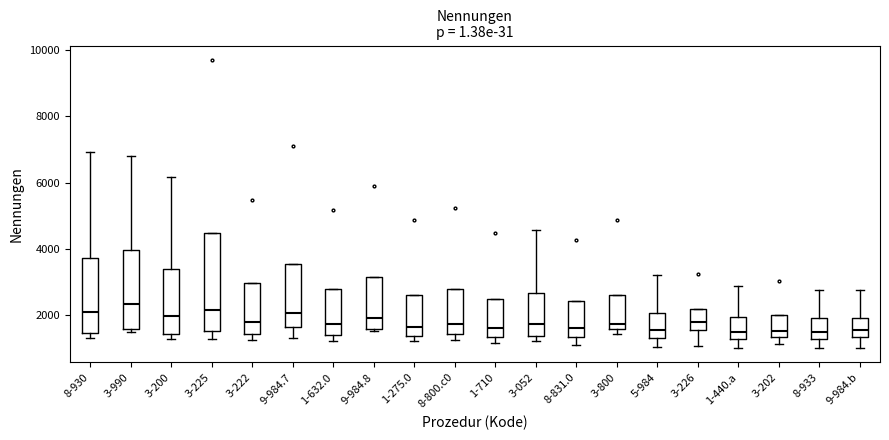

Reading left to right, transcribe this box plot: for each box, give where its median line is, the range the box spans, and where its two whiskers end, as read against the y-axis. The values are not printed on the chart, so give them approximately, as read against the axis.

8-930: median 2000, box 1400 to 3800, whiskers 1400 (just below the box's lower edge) to 7000
3-990: median 2400, box 1600 to 4000, whiskers 1400 to 6800
3-200: median 2000, box 1400 to 3400, whiskers 1200 to 6200
3-225: median 2200, box 1600 to 4400, whiskers 1200 to 4400
3-222: median 1800, box 1400 to 3000, whiskers 1200 to 3000
9-984.7: median 2000, box 1600 to 3600, whiskers 1200 to 3600
1-632.0: median 1800, box 1400 to 2800, whiskers 1200 to 2800
9-984.8: median 2000, box 1600 to 3200, whiskers 1600 to 3200
1-275.0: median 1600, box 1400 to 2600, whiskers 1200 to 2600
8-800.c0: median 1800, box 1400 to 2800, whiskers 1200 to 2800
1-710: median 1600, box 1400 to 2400, whiskers 1200 to 2400
3-052: median 1800, box 1400 to 2600, whiskers 1200 to 4600
8-831.0: median 1600, box 1400 to 2400, whiskers 1200 to 2400
3-800: median 1800, box 1600 to 2600, whiskers 1400 to 2600
5-984: median 1600, box 1400 to 2000, whiskers 1000 to 3200
3-226: median 1800, box 1600 to 2200, whiskers 1000 to 2200
1-440.a: median 1600, box 1200 to 2000, whiskers 1000 to 2800
3-202: median 1600, box 1400 to 2000, whiskers 1200 to 2000
8-933: median 1400, box 1200 to 2000, whiskers 1000 to 2800
9-984.b: median 1600, box 1400 to 2000, whiskers 1000 to 2800